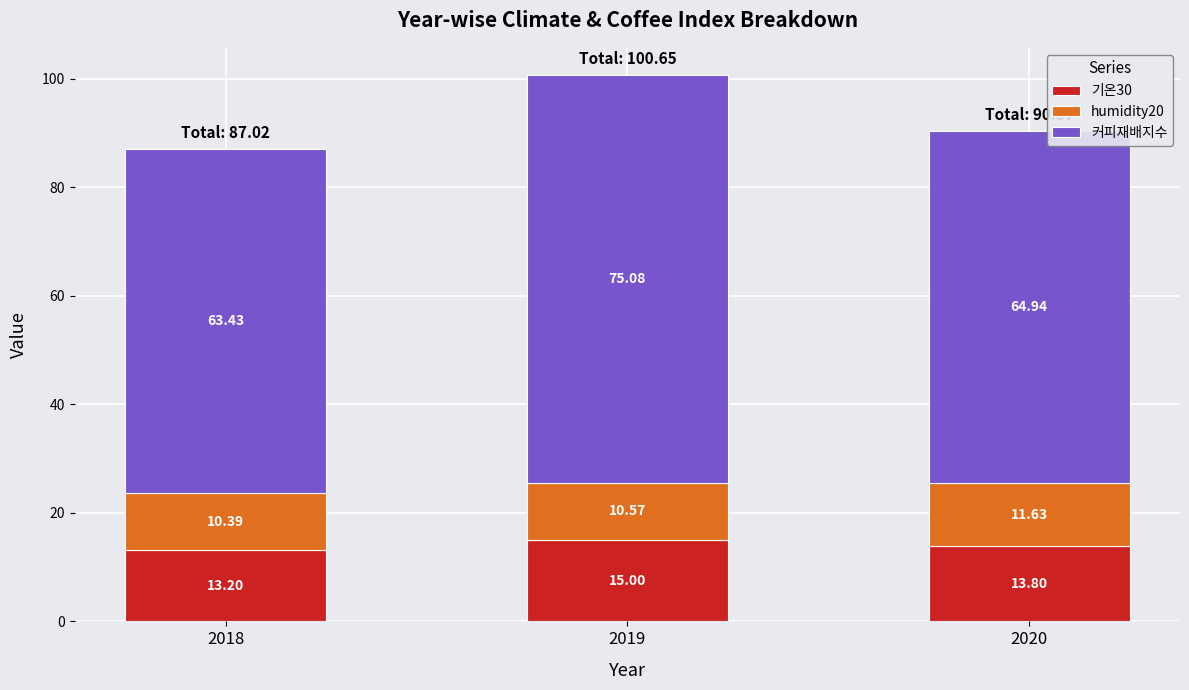

What is the total value across all series at 2018?

87.0